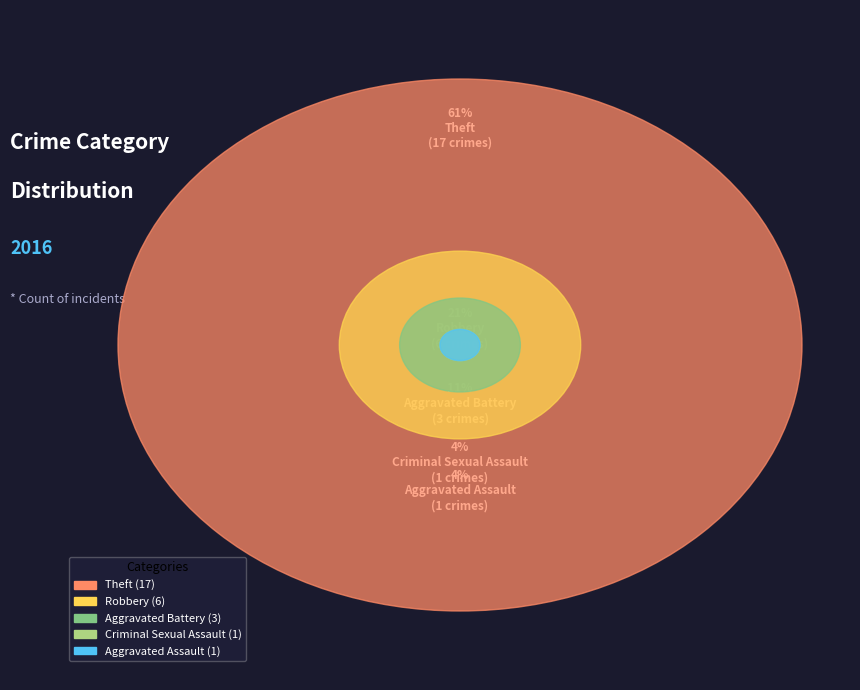

What is the change in value from Aggravated Assault to Theft?

+16